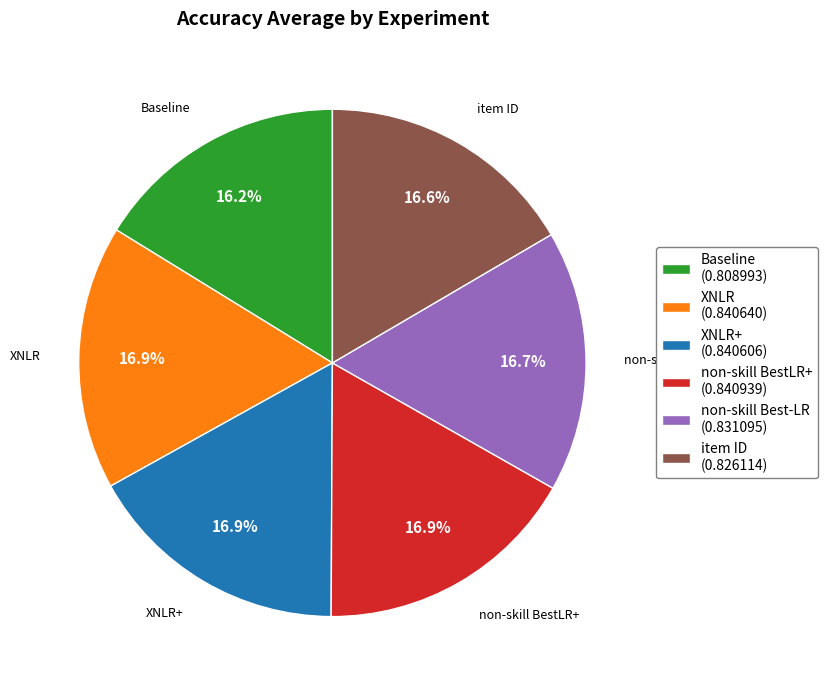

Is there any slice that represents more than half of the pie?

No